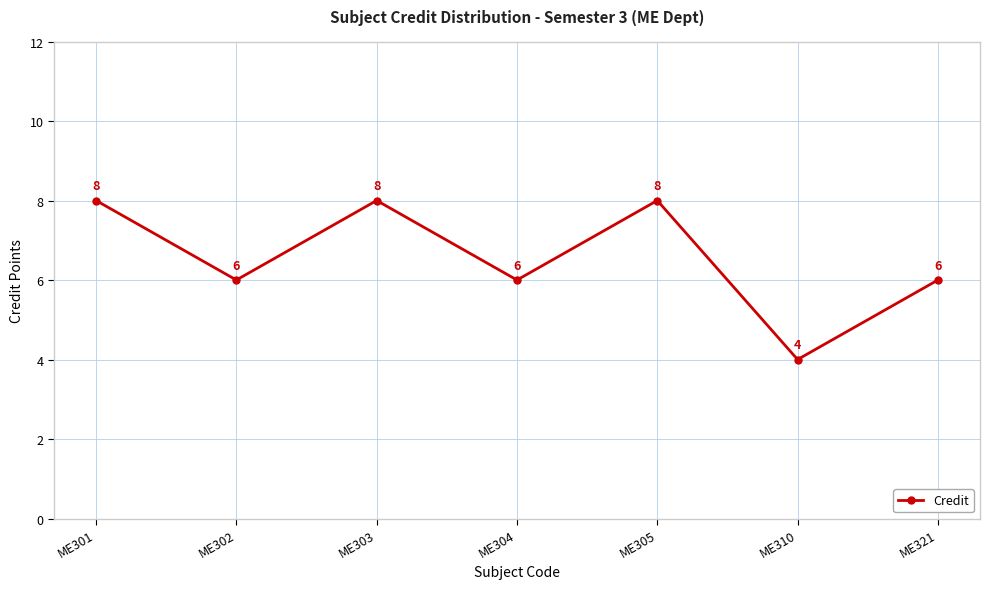

Reading left to right, extract all data points from this chart.

8	6	8	6	8	4	6